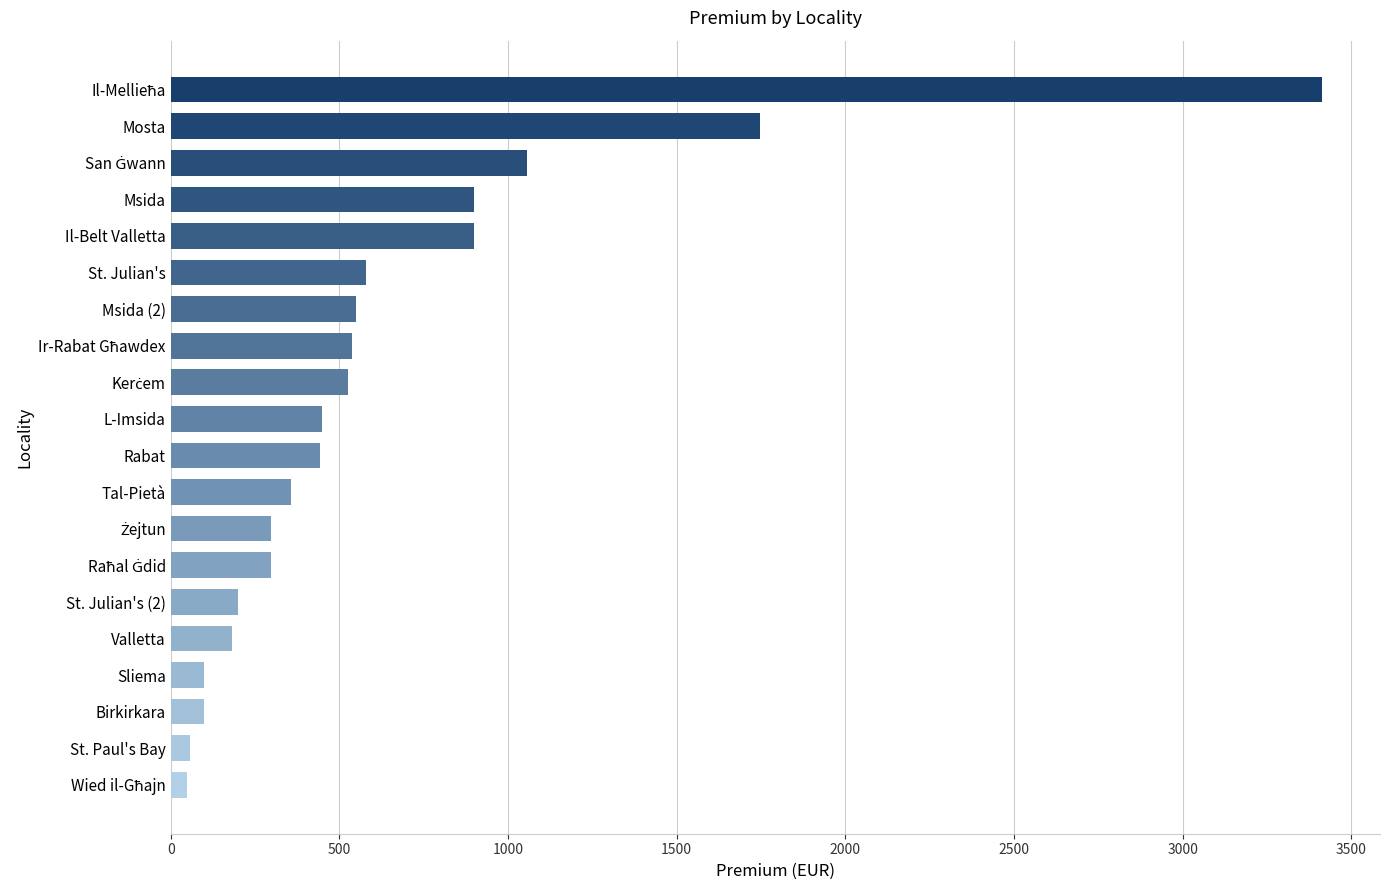

Are the bars grouped side by side (vs. stacked)?

No